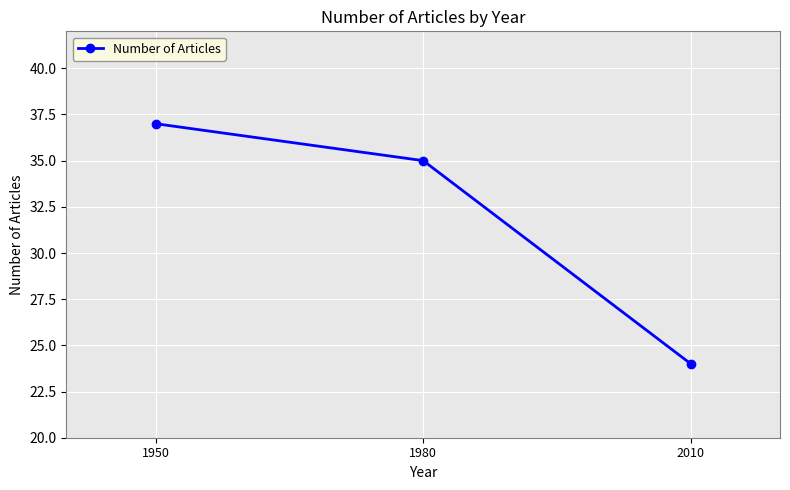

Rank the categories by value from lowest to highest.

2010, 1980, 1950